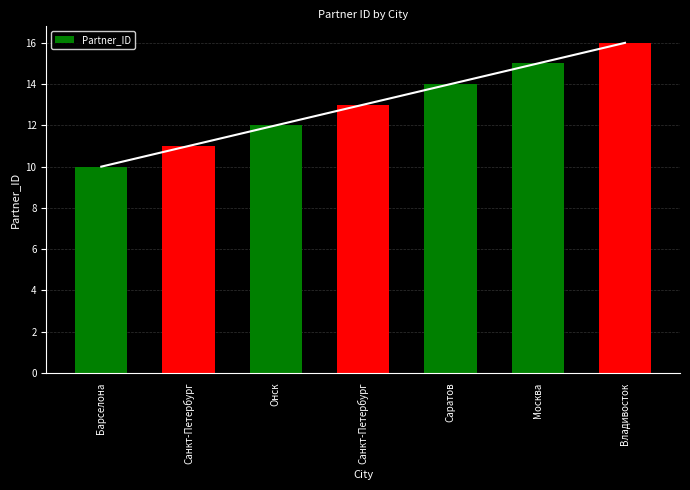

Are the bars grouped side by side (vs. stacked)?

No